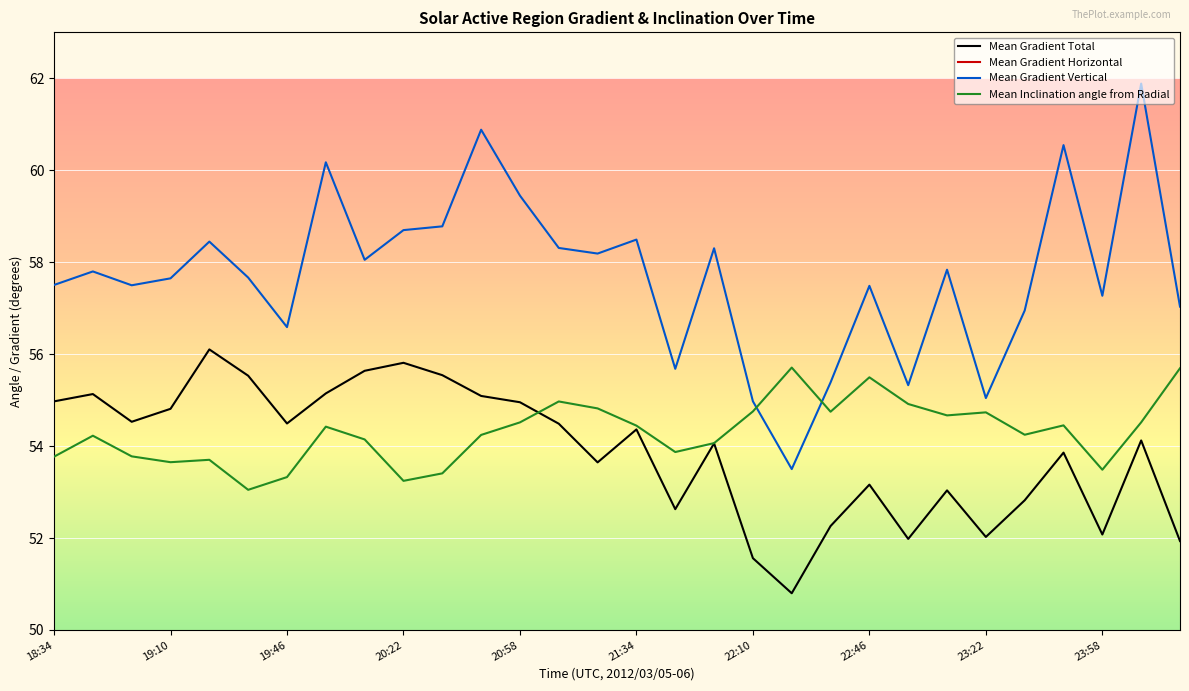

The Mean Gradient Total series shows 95.0 at 20:58. True or false?

False